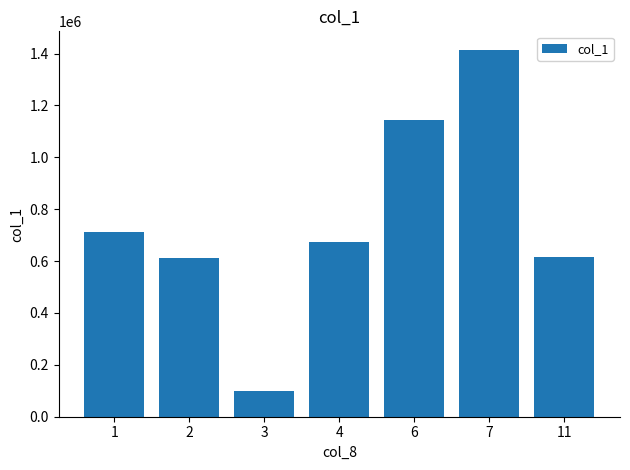

How many series are shown in this chart?

1